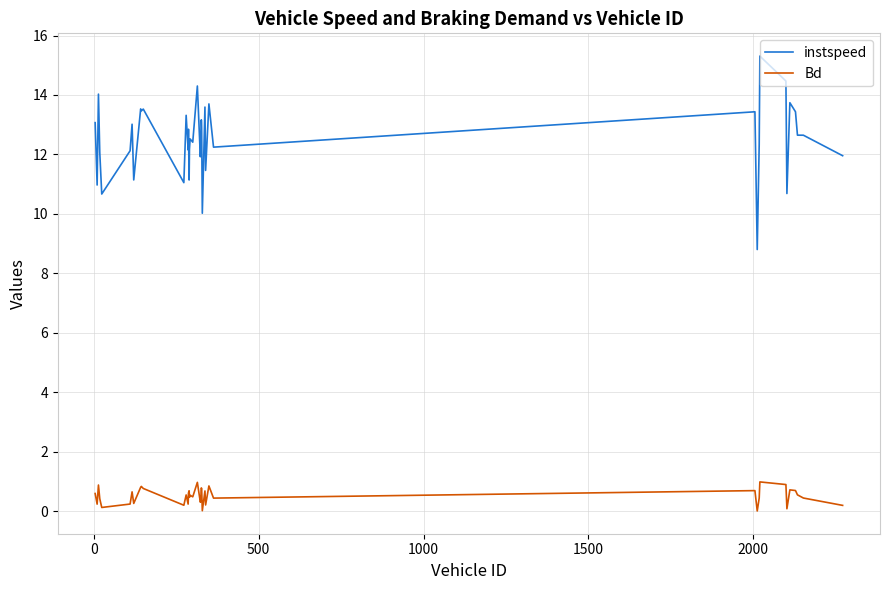

What is the difference between the maximum and minimum values in the instspeed series?

6.5